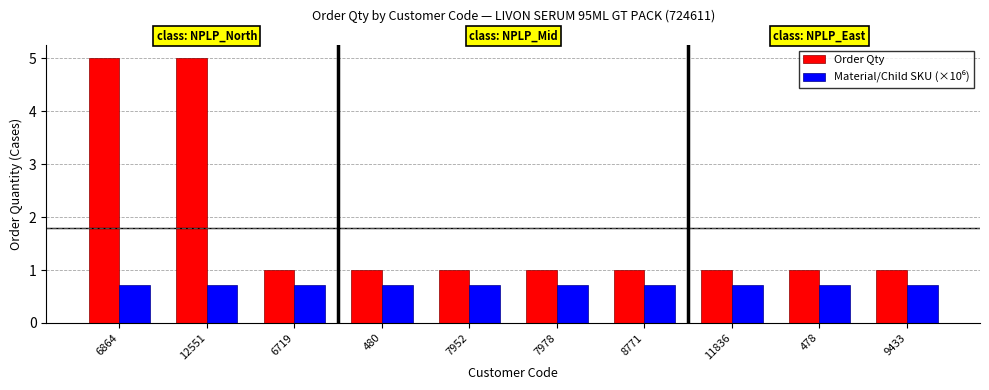

What is the spread (max minus min) of values at 478?

0.3